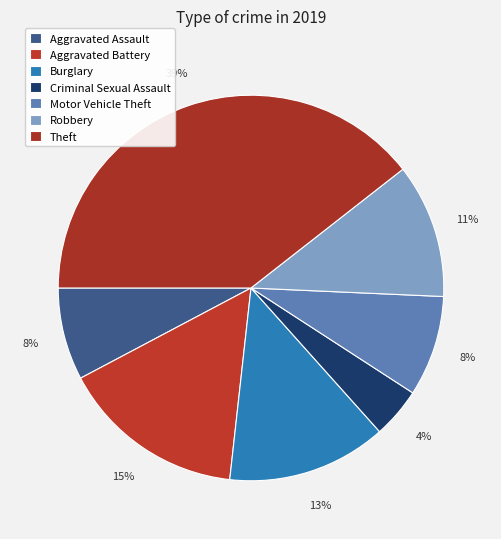

Is it true that Criminal Sexual Assault is 1% of the pie?

False